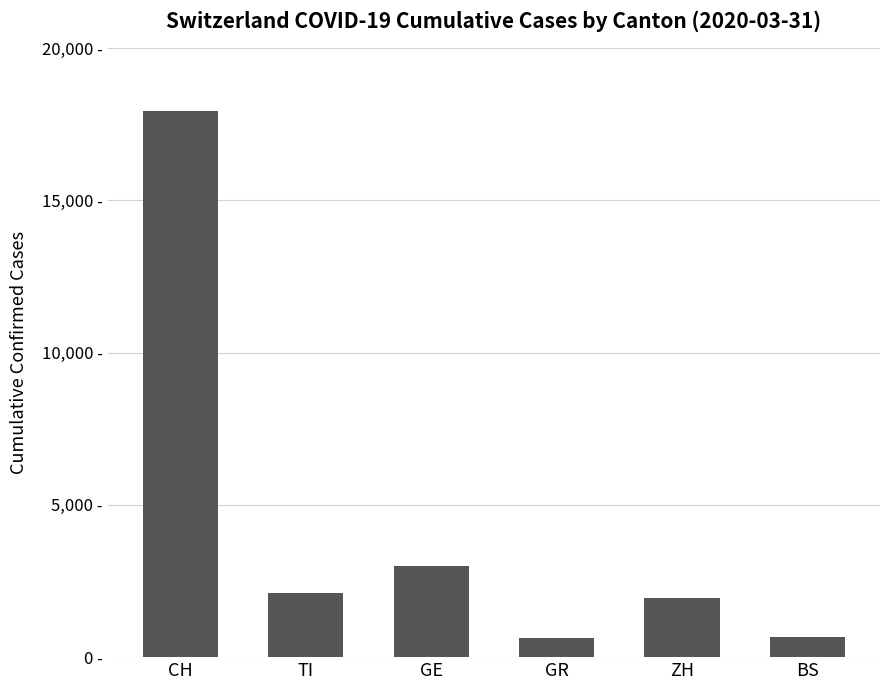

What is the maximum value shown in the chart?

17942